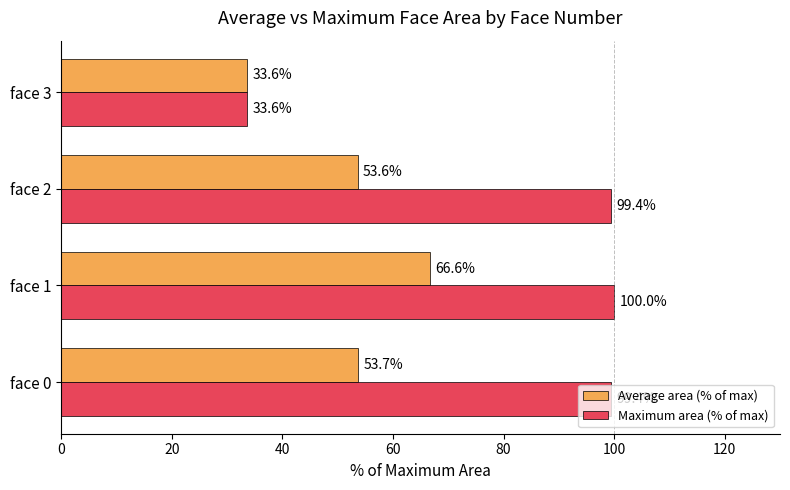

Read the Maximum area (% of max) value at face 0.

99.4